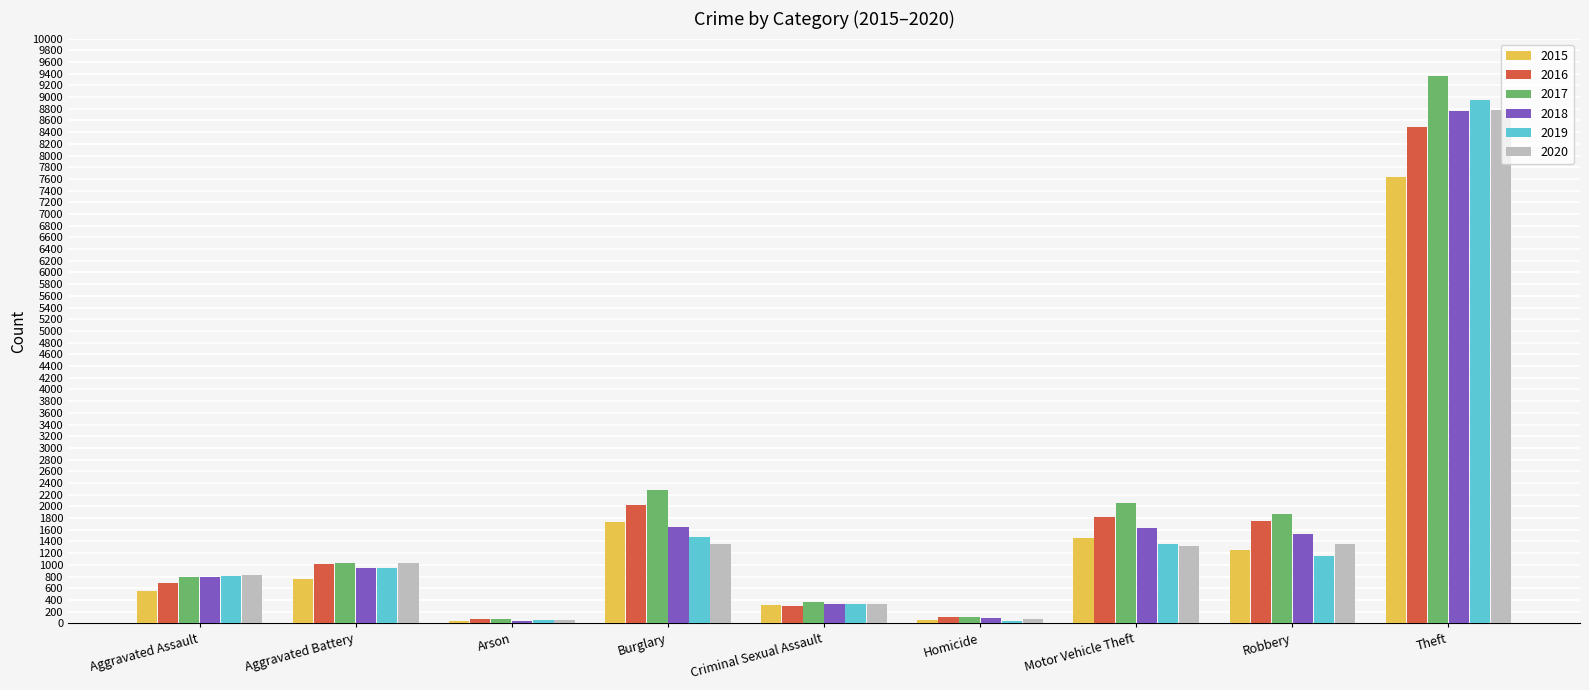

Read the 2015 value at Motor Vehicle Theft, to the nearest 10.

1450